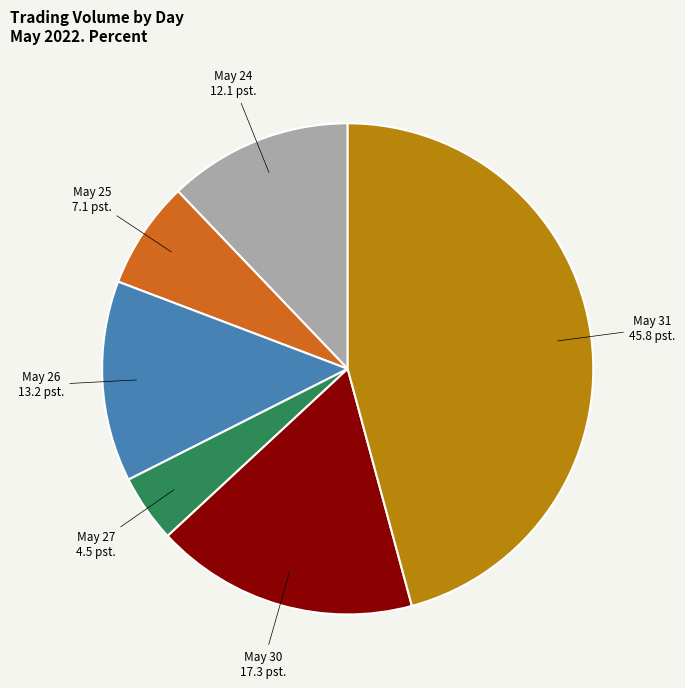

Does any single category account for the majority?

No